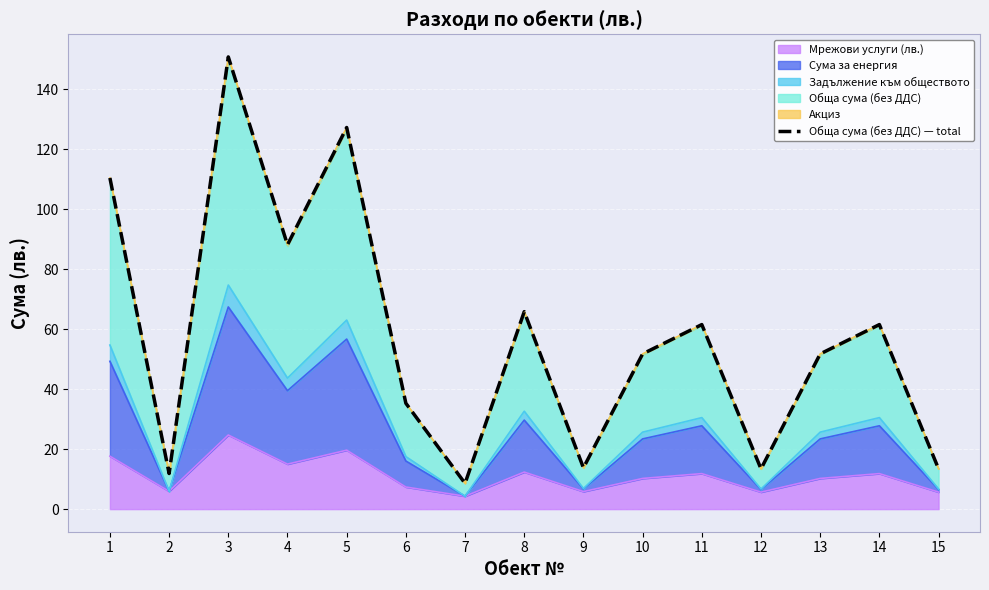

What is the difference between the maximum and minimum values?

142.1